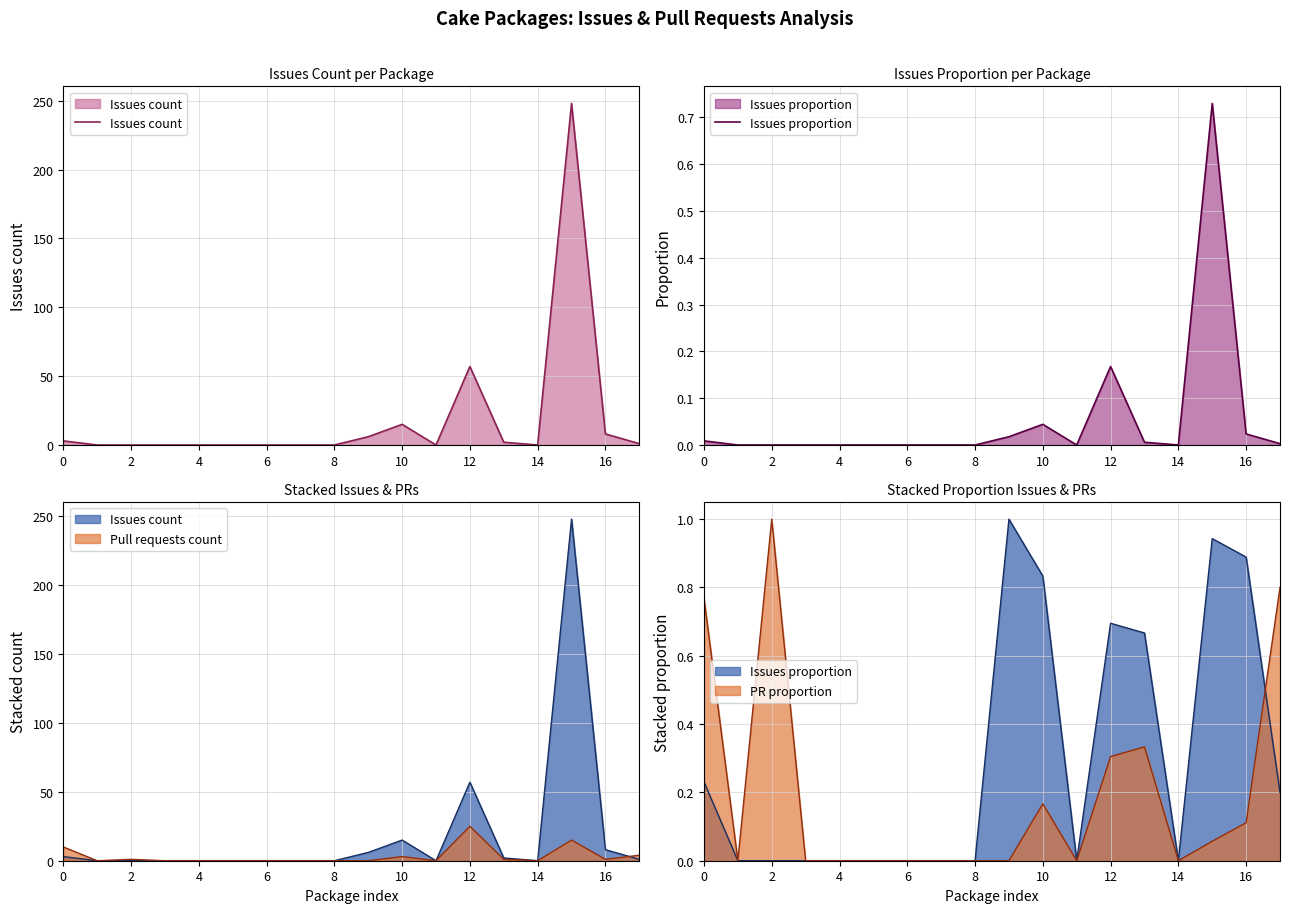

True or false: Issues count and Issues proportion cross at least once.

False